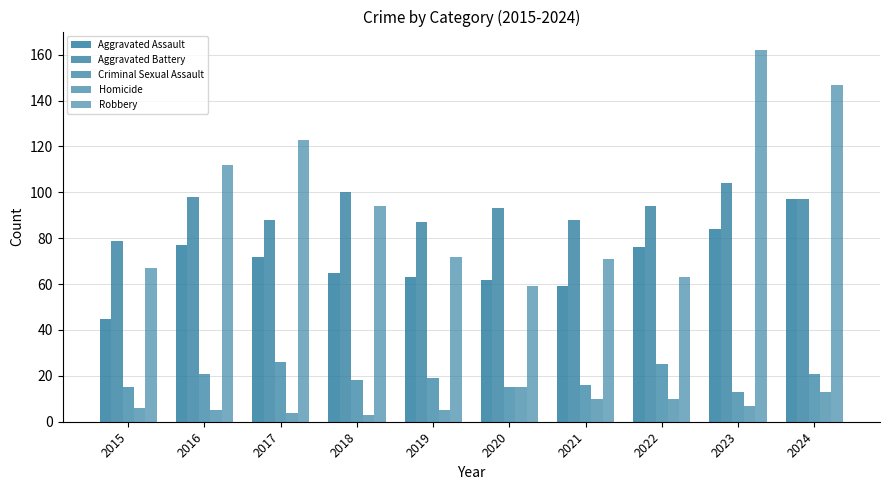

What is the value of the Aggravated Battery bar at the 3rd from the left?

88